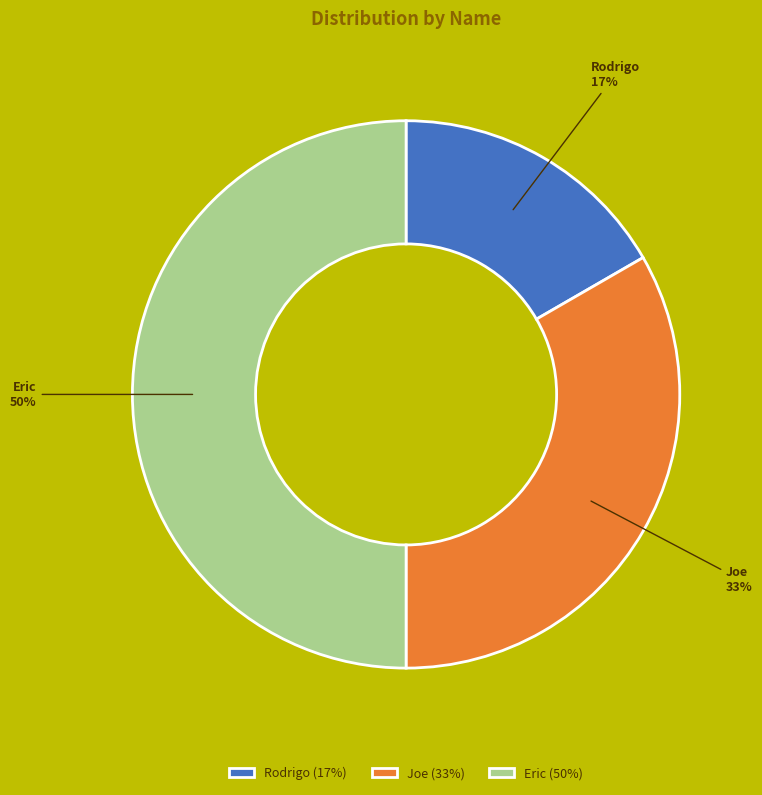

Do Rodrigo and Eric together represent more than half of the pie?

Yes